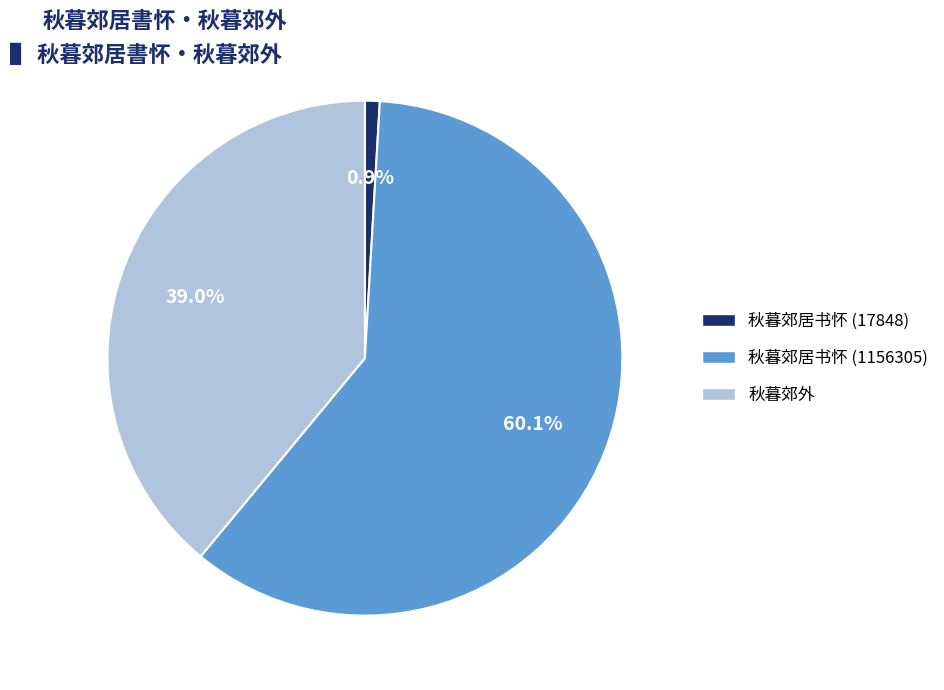

To the nearest percent, what portion does 秋暮郊外 represent?

39%